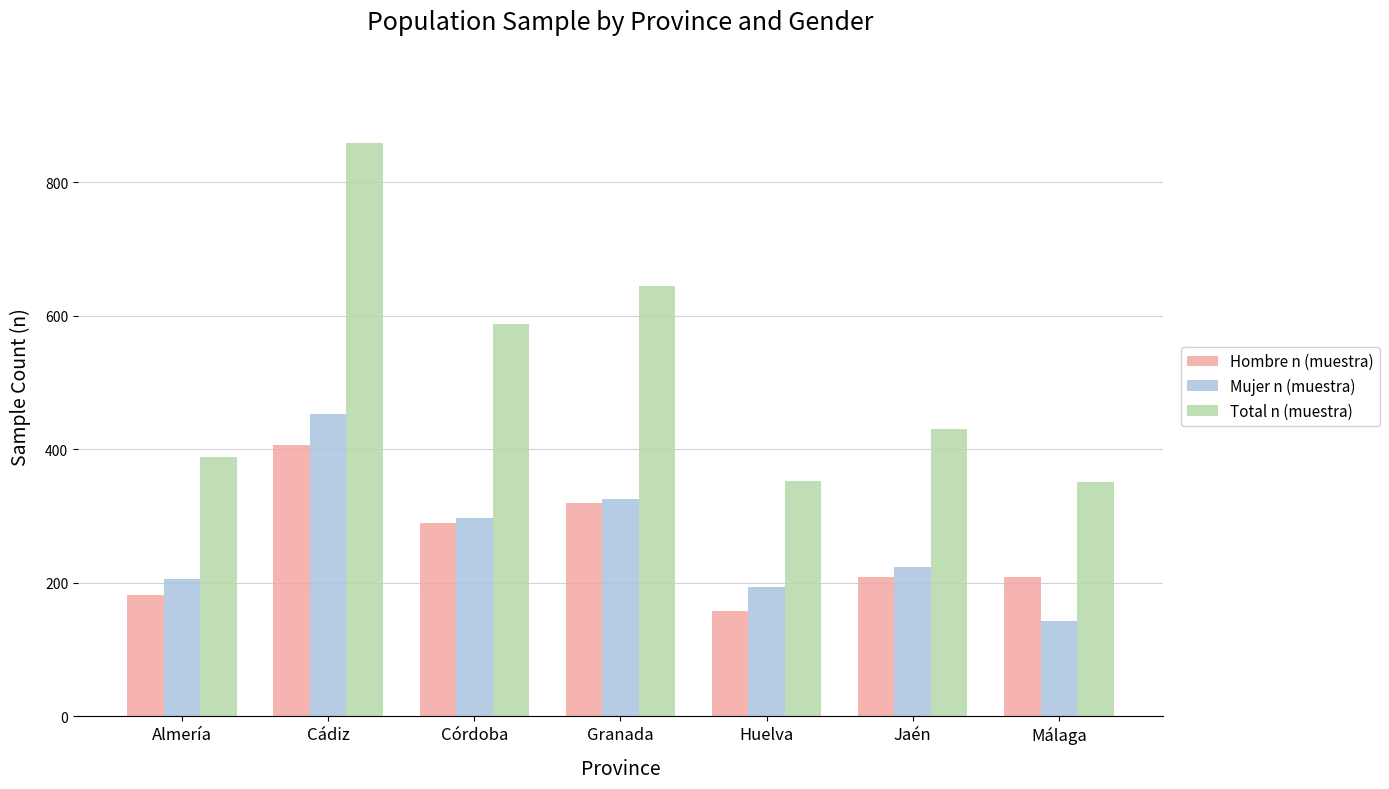

Rank the series by their maximum value, from highest to lowest.

Total n (muestra), Mujer n (muestra), Hombre n (muestra)